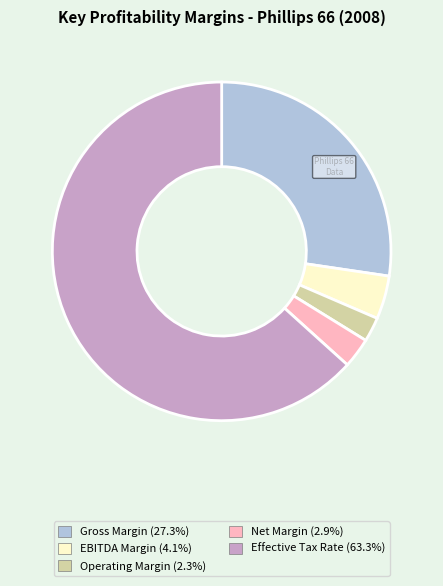

Which slice represents more than half of the pie?

Effective Tax Rate